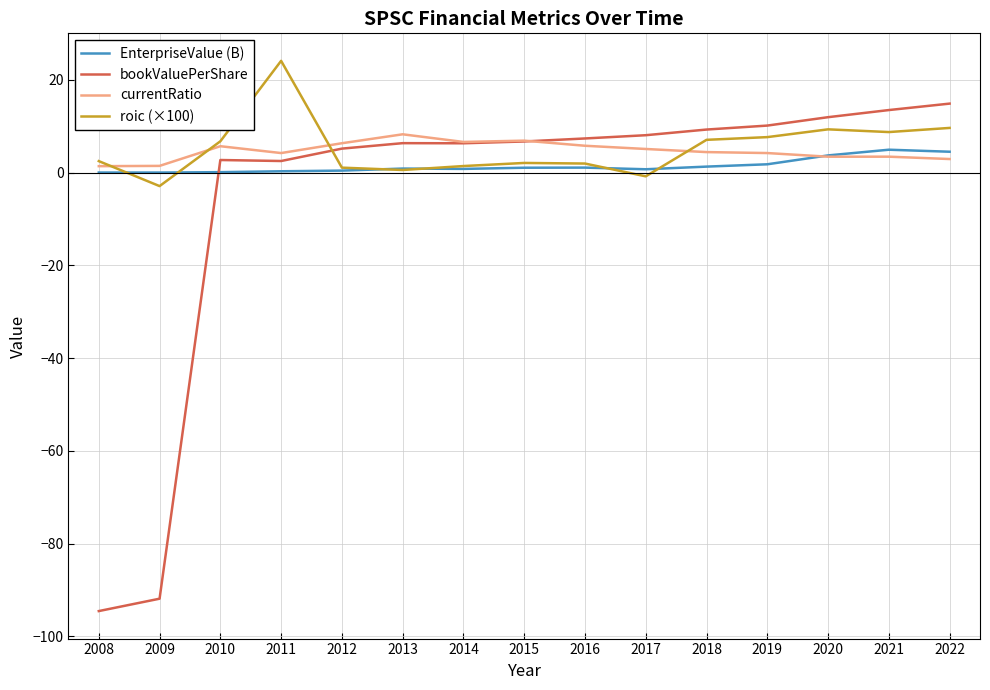

What value does the currentRatio series have at 2021?

3.4